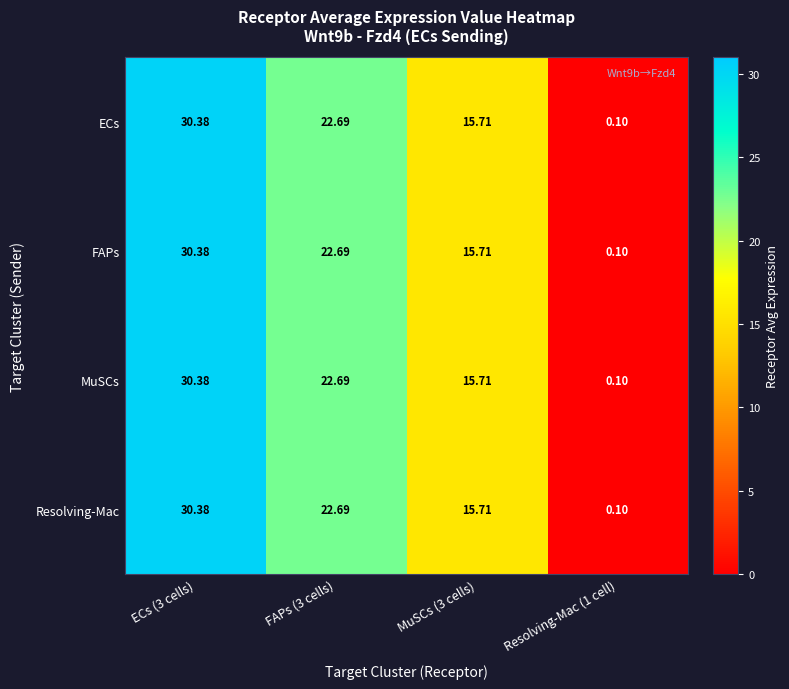

How many series are shown in this chart?

4